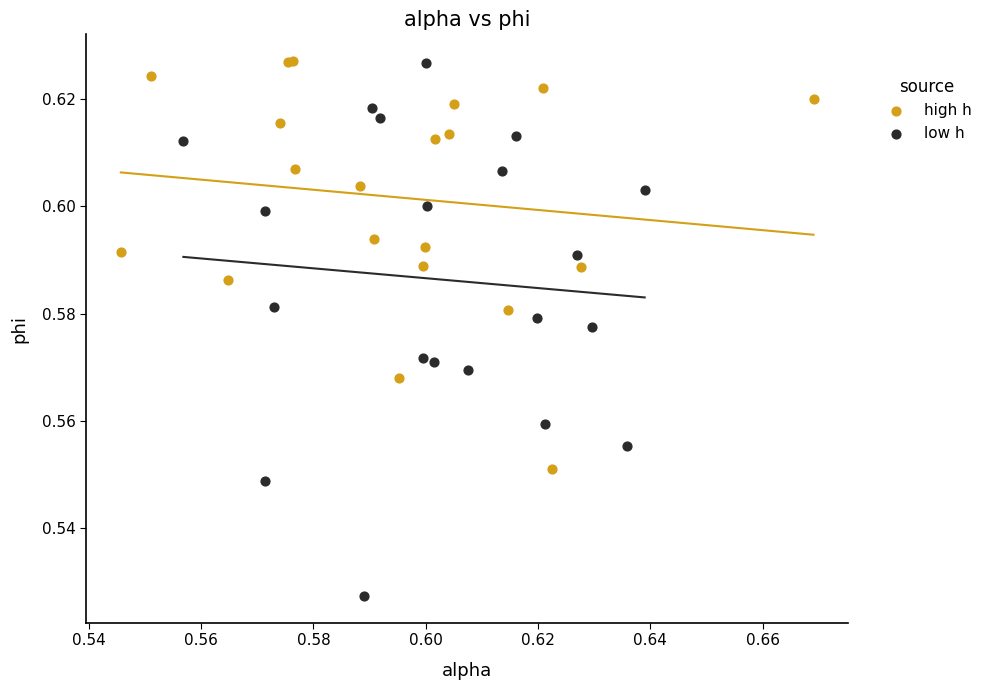

Which series has the largest Y range (max minus min)?

low h